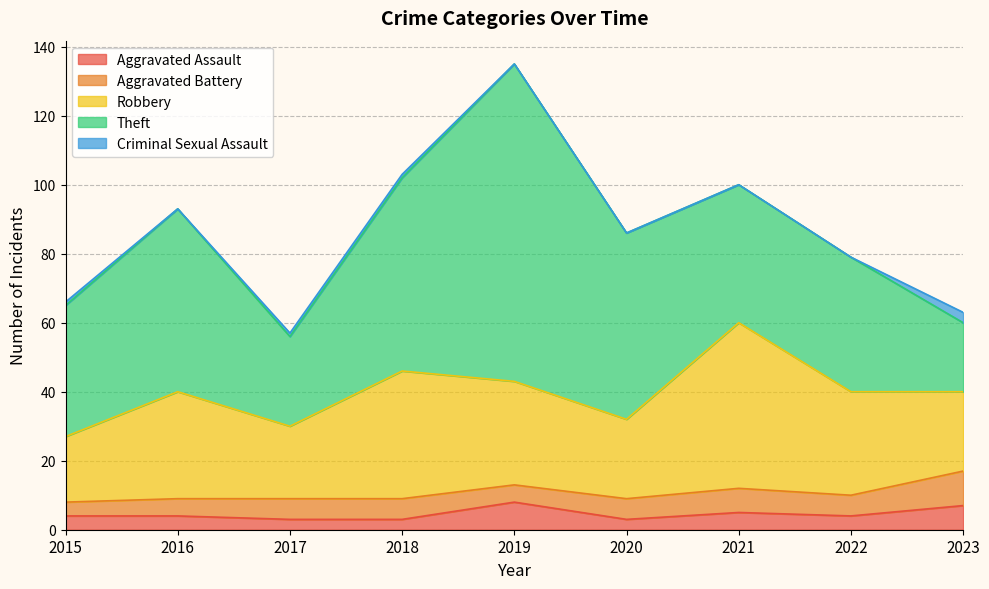

What is the value of the Aggravated Assault point at the 3rd from the left?

3